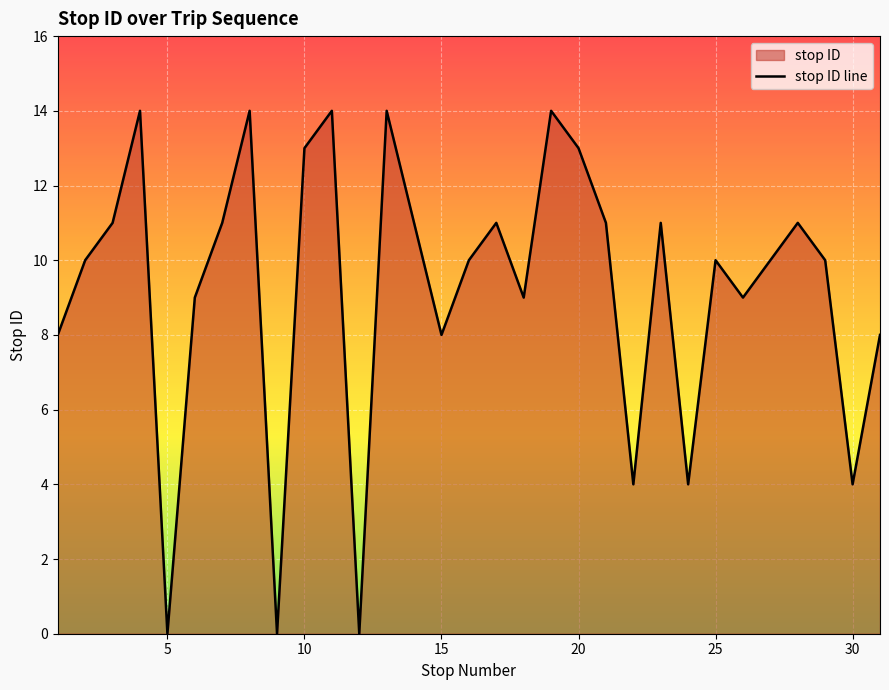

How many points are lower than both their immediate neighbors (excluding endpoints)?

9